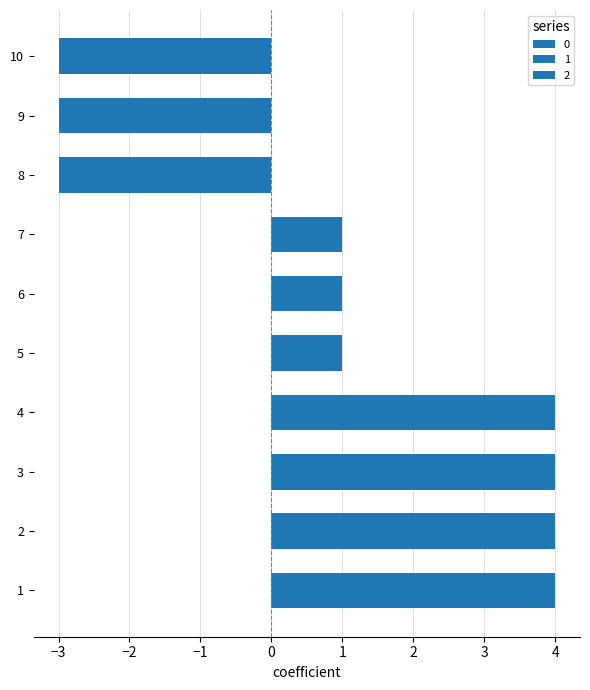

What is the maximum value for 2?

1